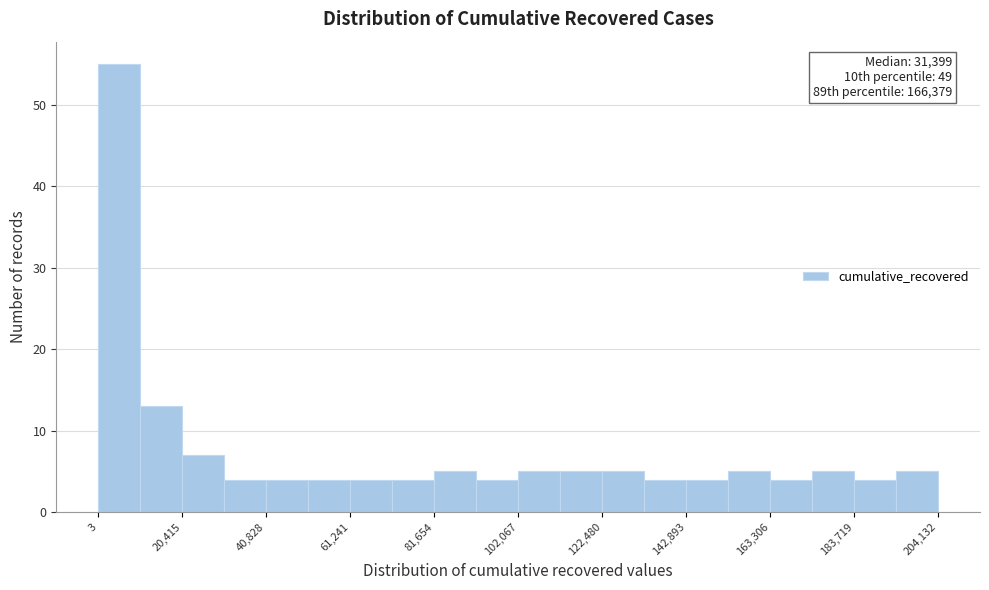

Around what value on the x-axis is the tallest bar? Give the approximate position of its centre, as read against the axis.

5000